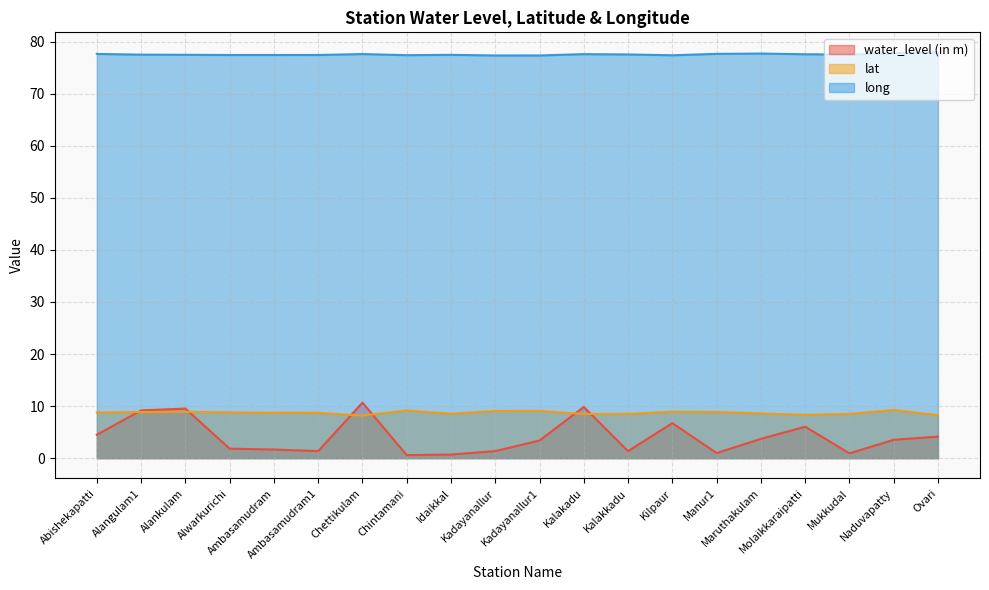

What is the total value across all series at Molaikkaraipatti?

91.9